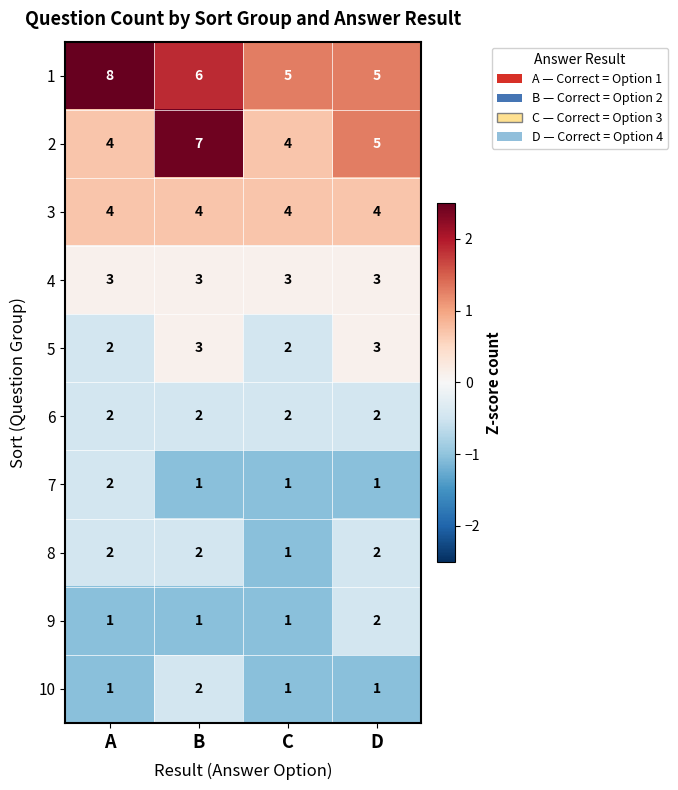

What is the spread (max minus min) of values at C?

4